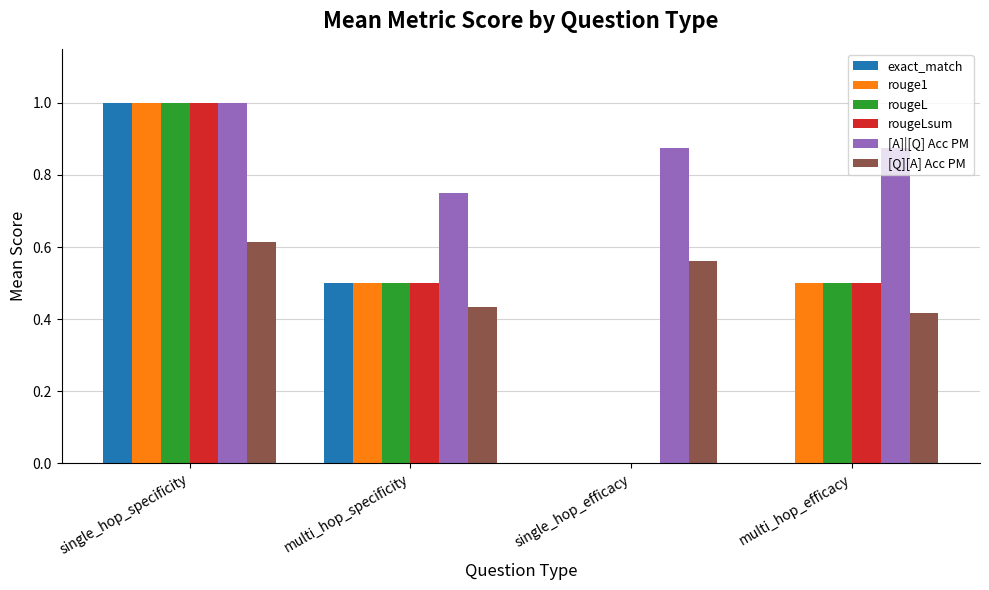

What is the total value across all series at multi_hop_efficacy?

2.8